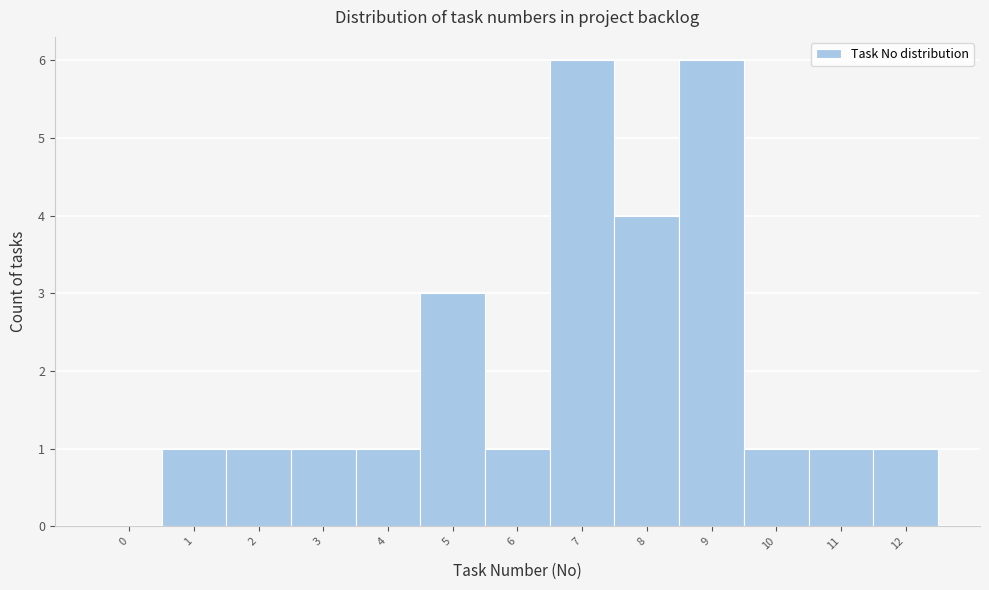

Reading left to right, list all the values displayed in this chart.

0=0	1=1	2=1	3=1	4=1	5=3	6=1	7=6	8=4	9=6	10=1	11=1	12=1